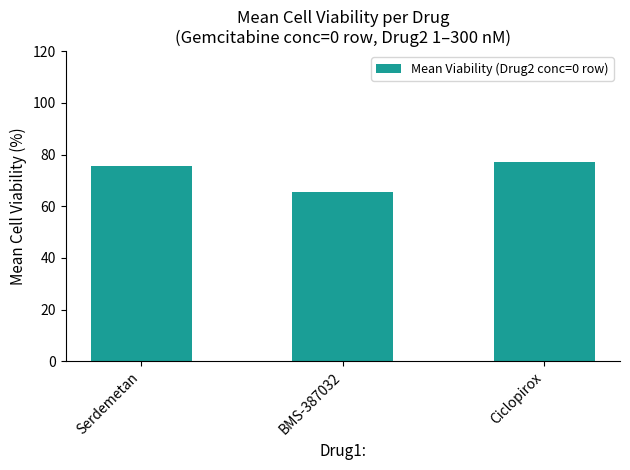

Rank the categories by value from lowest to highest.

BMS-387032, Serdemetan, Ciclopirox